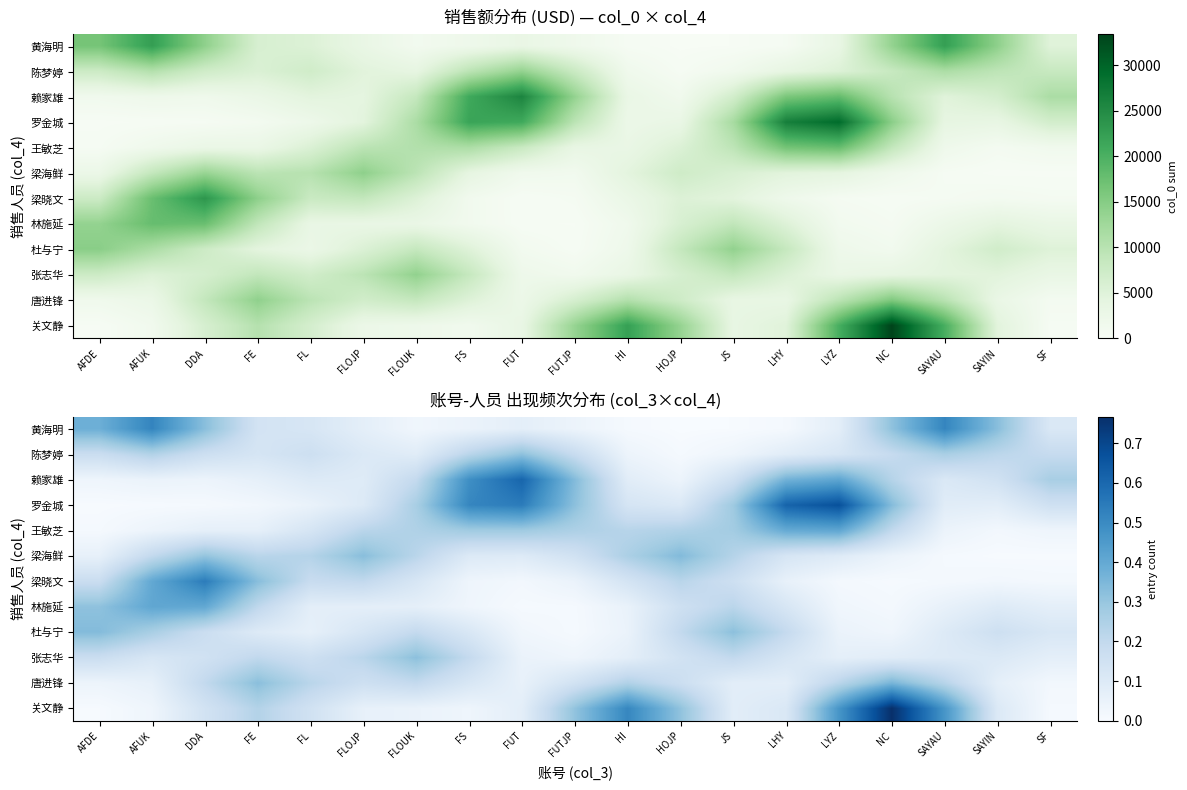

The value of 张志华 at HI is 0.0. True or false?

False